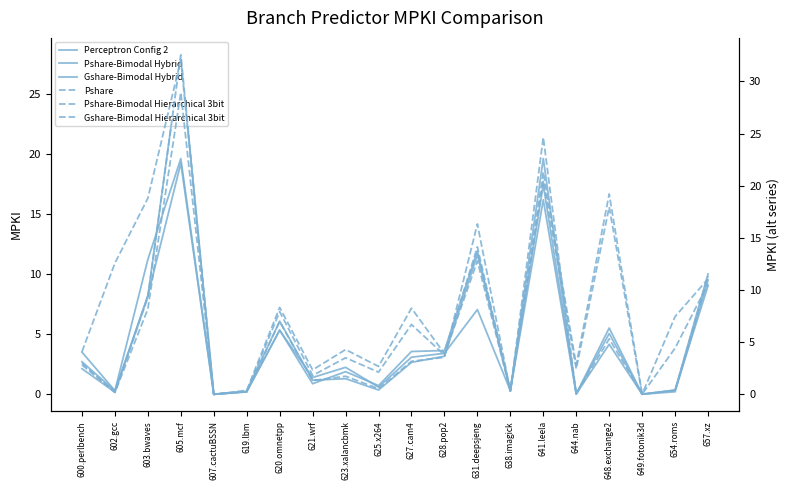

What is the average value of the Pshare series?

6.0